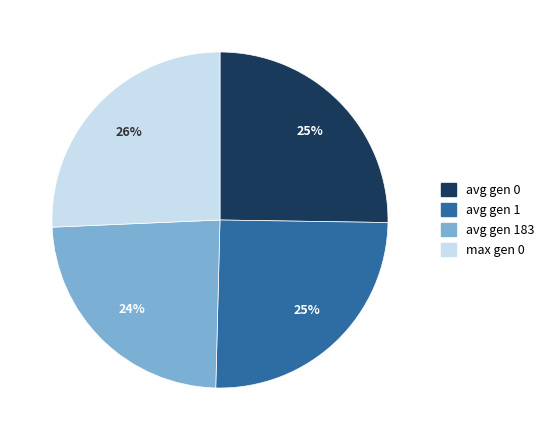

To the nearest percent, what percentage of the pie is avg gen 0?

25%